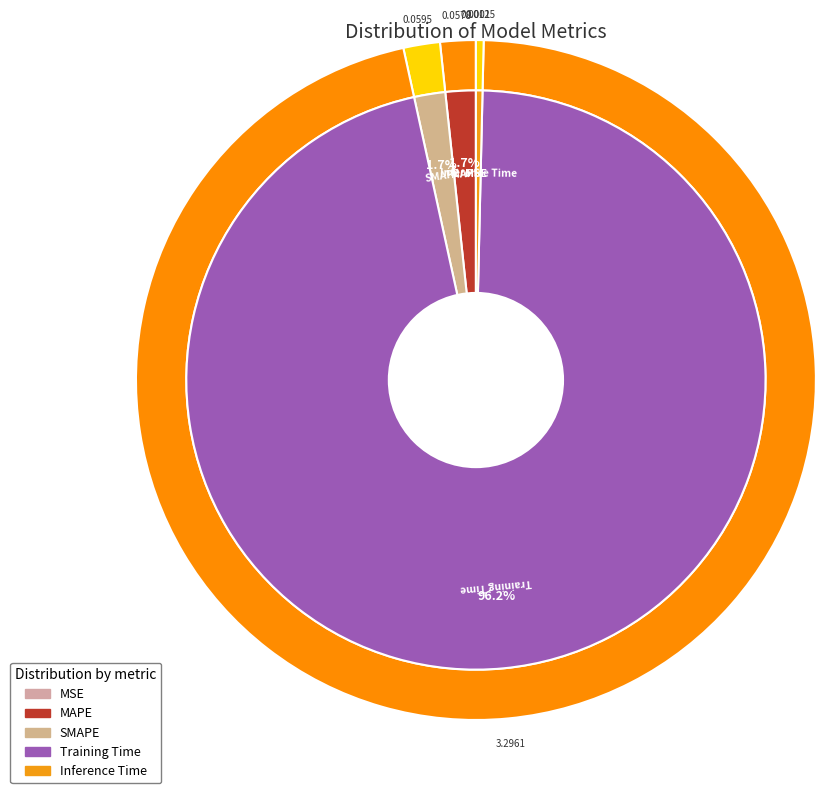

Which has a higher value, MAPE or Training Time?

Training Time